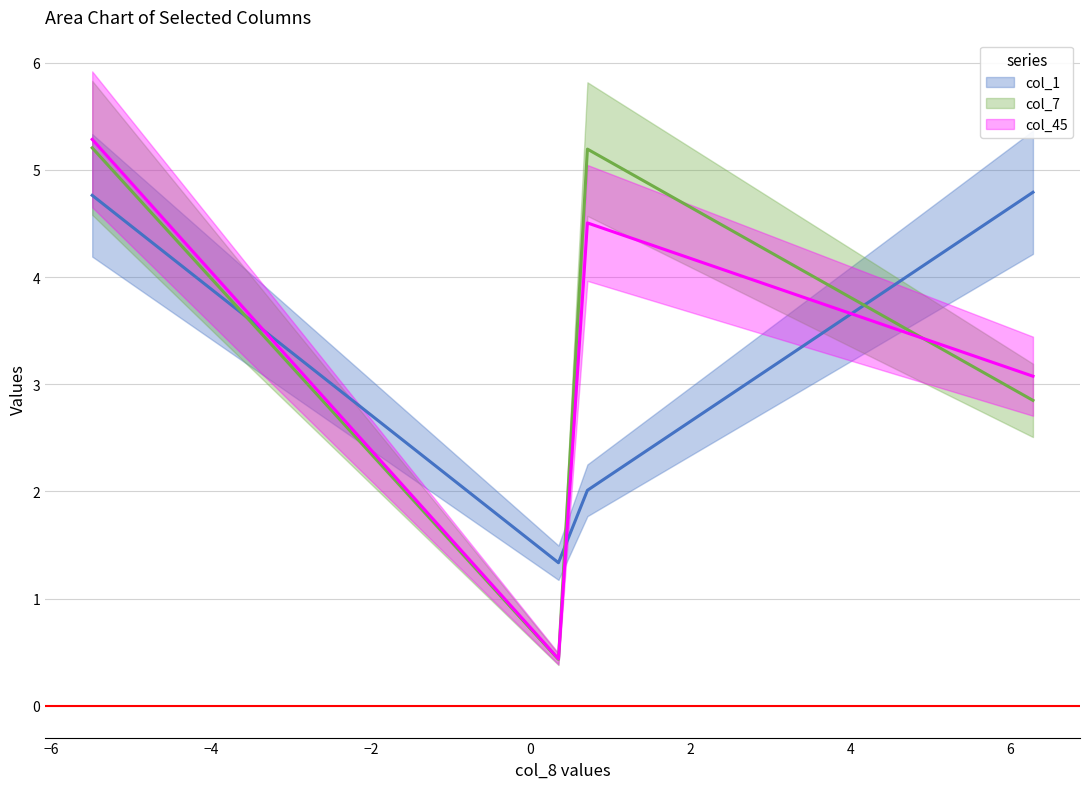

Reading left to right, extract all data points from this chart.

col_1: Row 0=4.8	Row 1=1.3	Row 2=2.0	Row 3=4.8
col_7: Row 0=5.2	Row 1=0.4	Row 2=5.2	Row 3=2.8
col_45: Row 0=5.3	Row 1=0.4	Row 2=4.5	Row 3=3.1